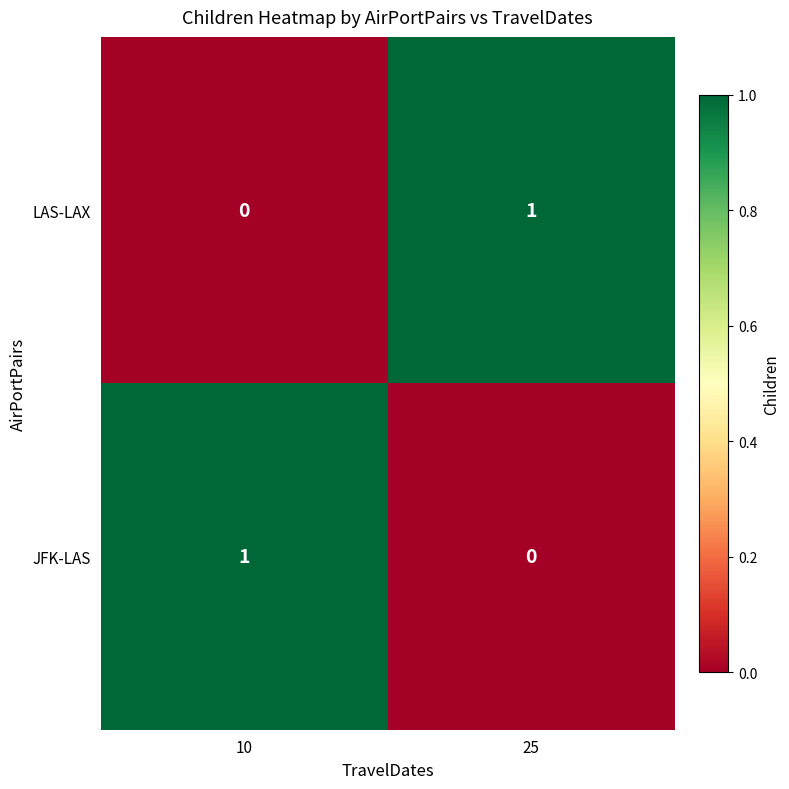

At how many categories does at least one series exceed 0?

2